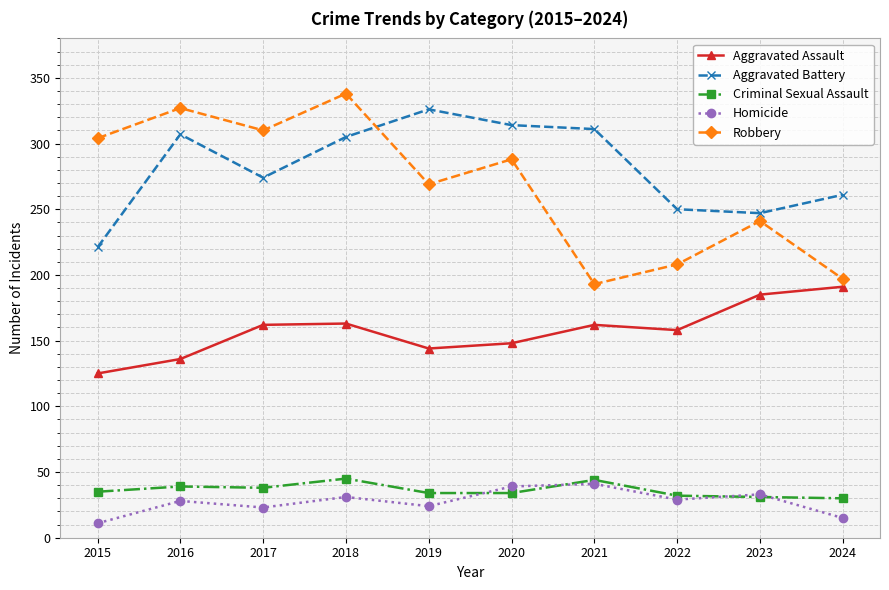

The Homicide series shows 49 at 2018. True or false?

False